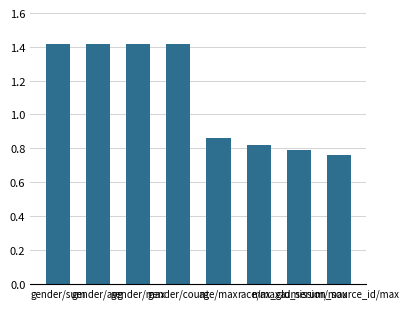

Which label corresponds to the smallest value in the chart?

admission_source_id/max